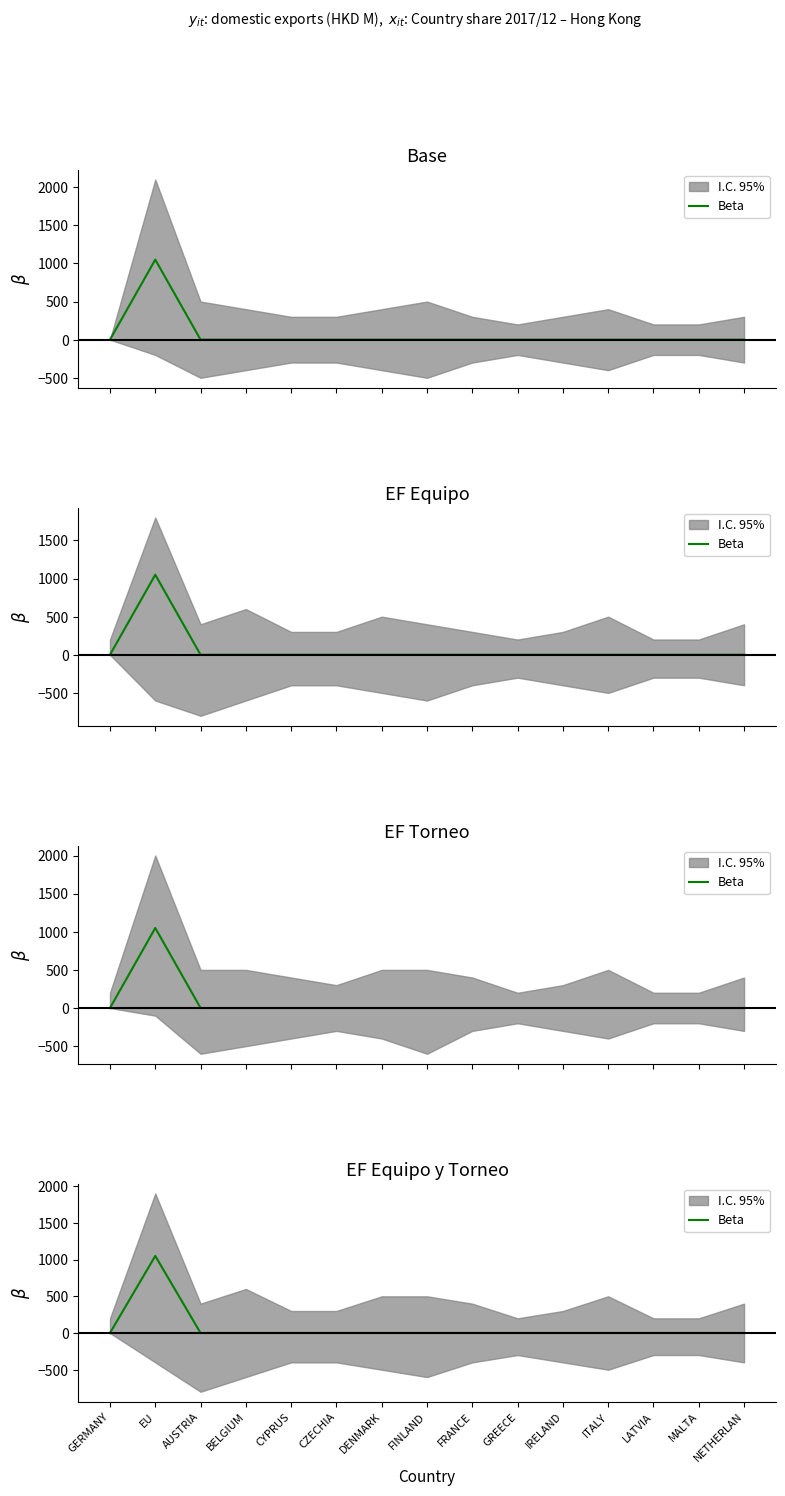

What is the average value?

70